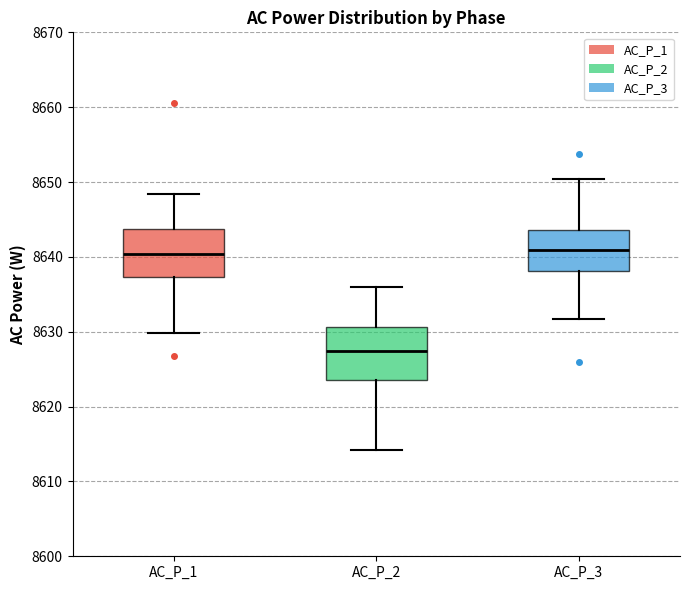

Reading left to right, transcribe this box plot: for each box, give where its median line is, the range the box spans, and where its two whiskers end, as read against the y-axis. The values are not printed on the chart, so give them approximately, as read against the axis.

AC_P_1: median 8640, box 8637 to 8644, whiskers 8630 to 8648
AC_P_2: median 8627, box 8624 to 8631, whiskers 8614 to 8636
AC_P_3: median 8641, box 8638 to 8644, whiskers 8632 to 8650